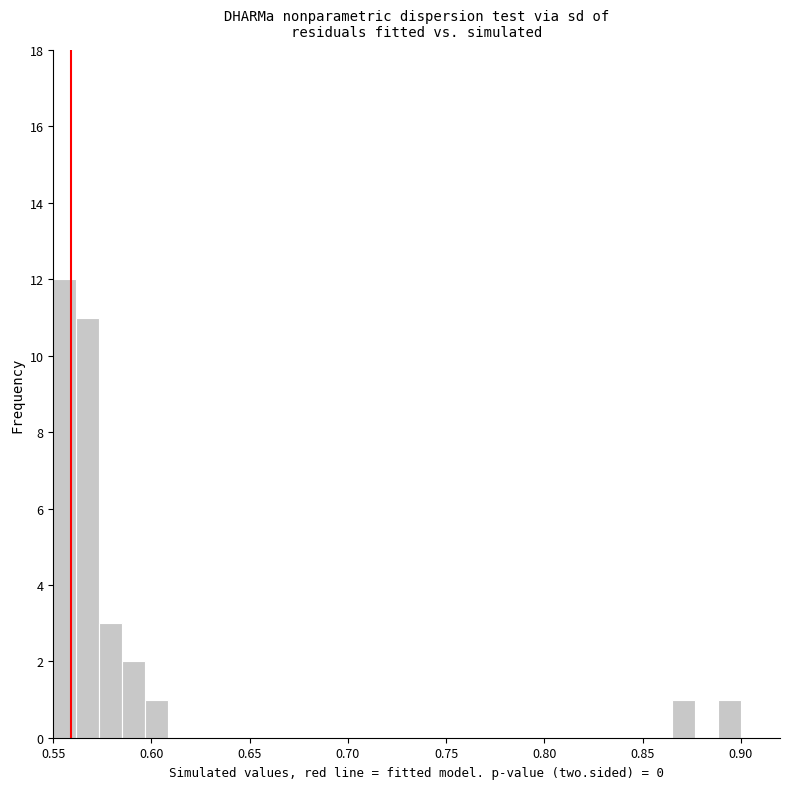

Around what value on the x-axis is the tallest bar? Give the approximate position of its centre, as read against the axis.

0.555